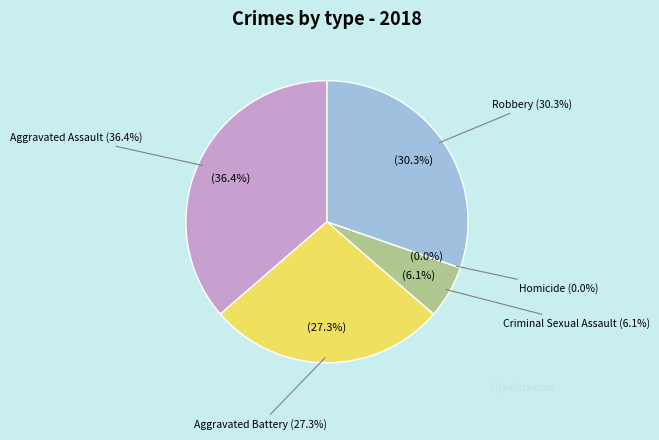

Rank the categories by value from highest to lowest.

Aggravated Assault, Robbery, Aggravated Battery, Criminal Sexual Assault, Homicide